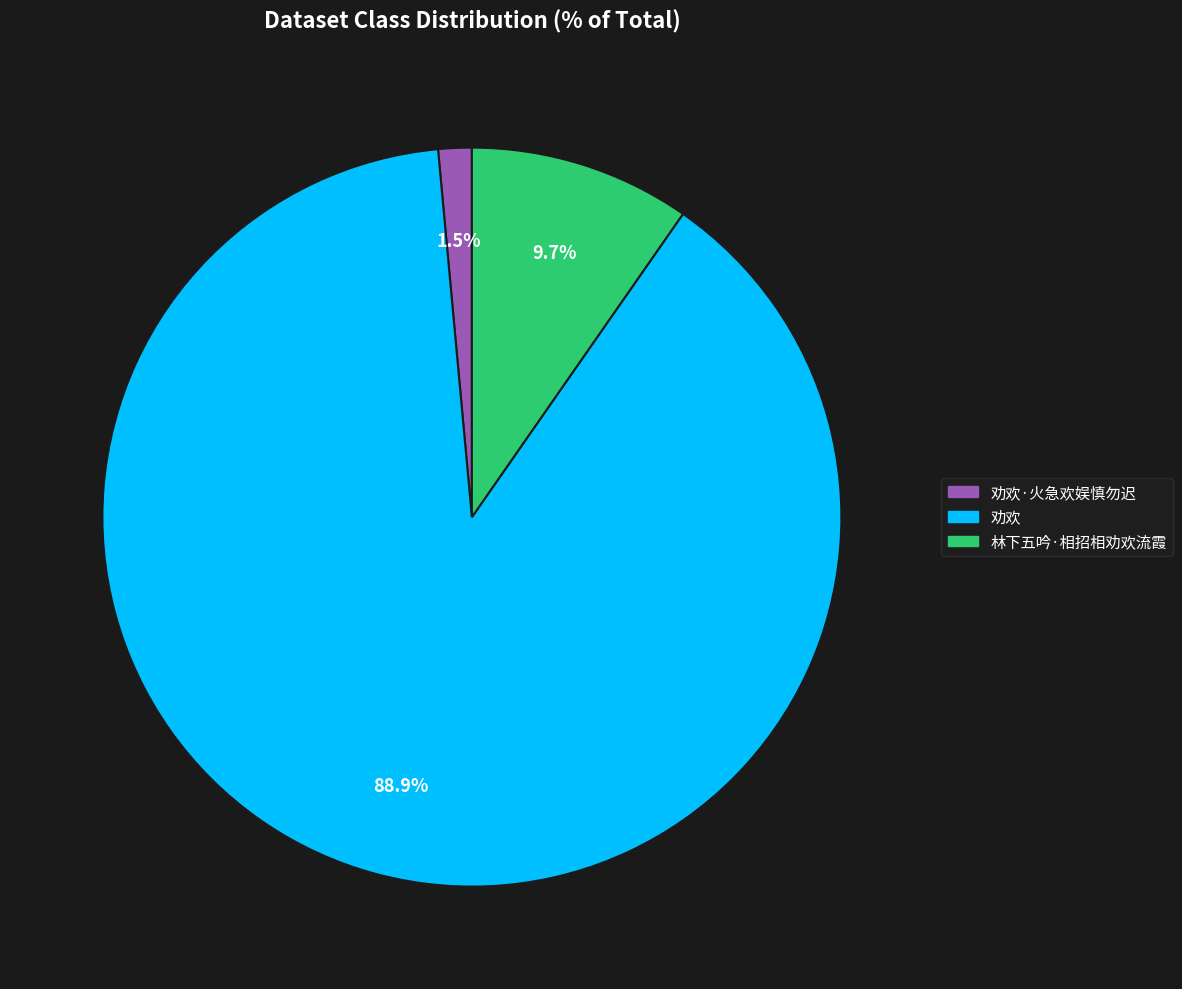

Is there any slice that represents more than half of the pie?

Yes